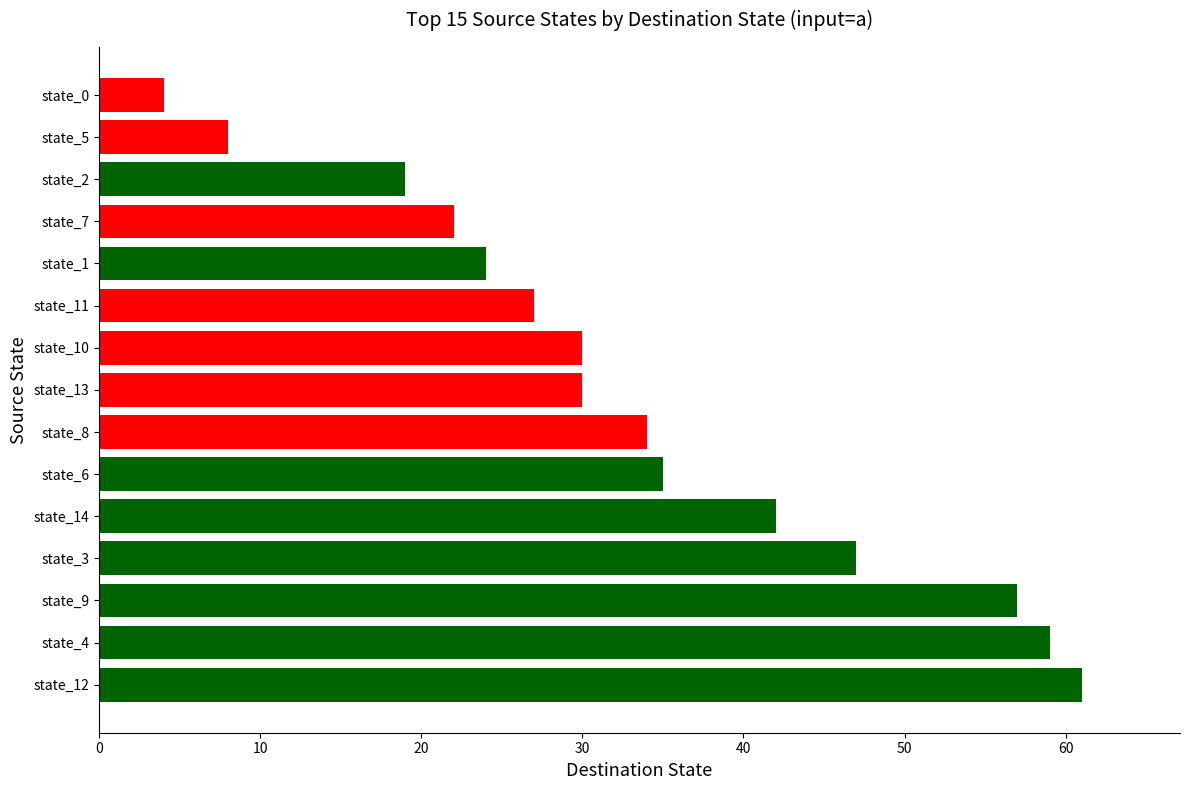

Read the value at state_13.

30